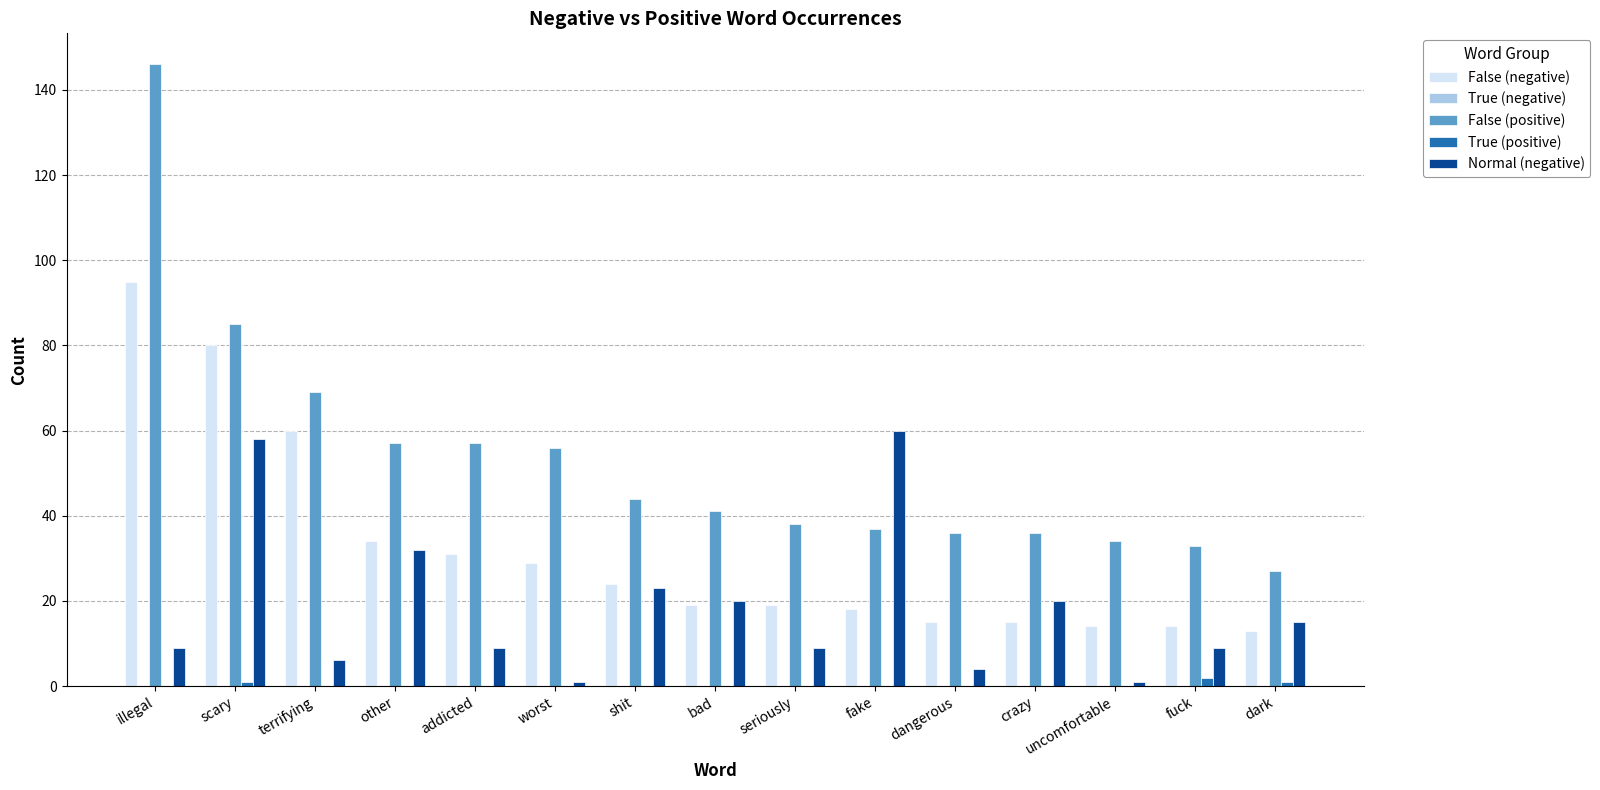

Count the number of data series in this chart.

4